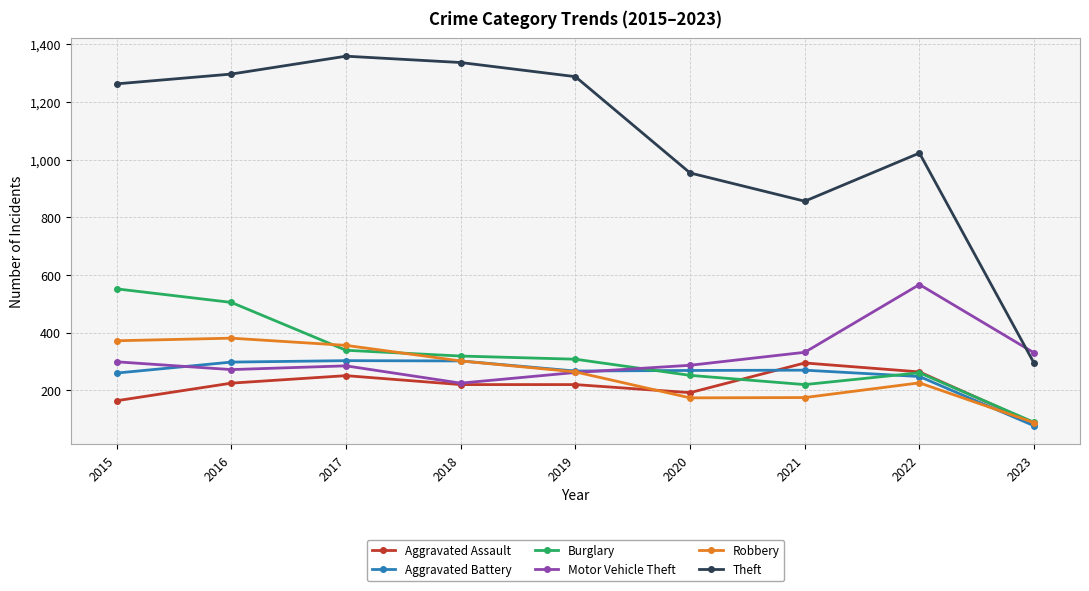

The value of Robbery at 2019 is 86. True or false?

False